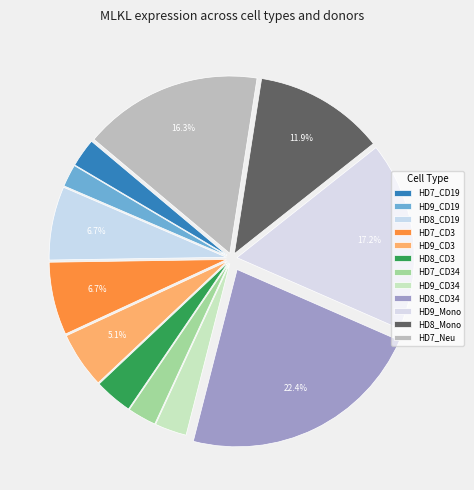

Count the number of slices in the pie.

12